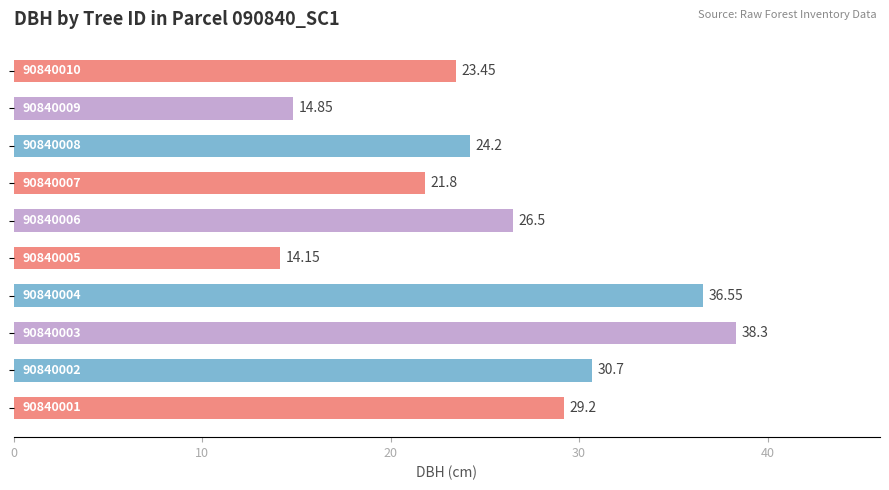

Count the number of data series in this chart.

1